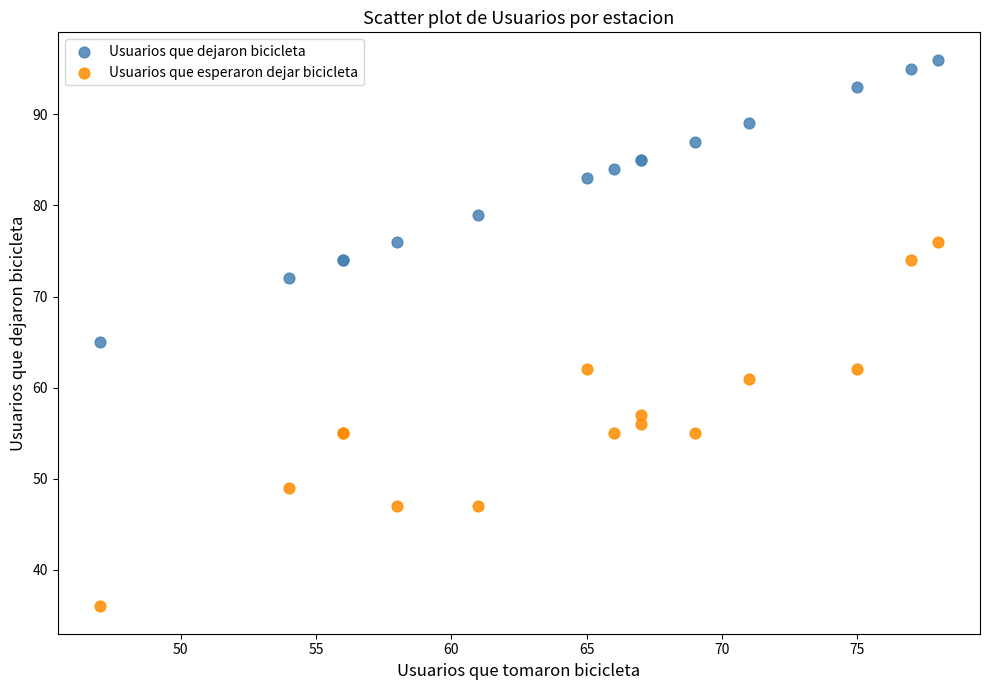

What are all the series names shown in the legend?

Usuarios que dejaron bicicleta, Usuarios que esperaron dejar bicicleta